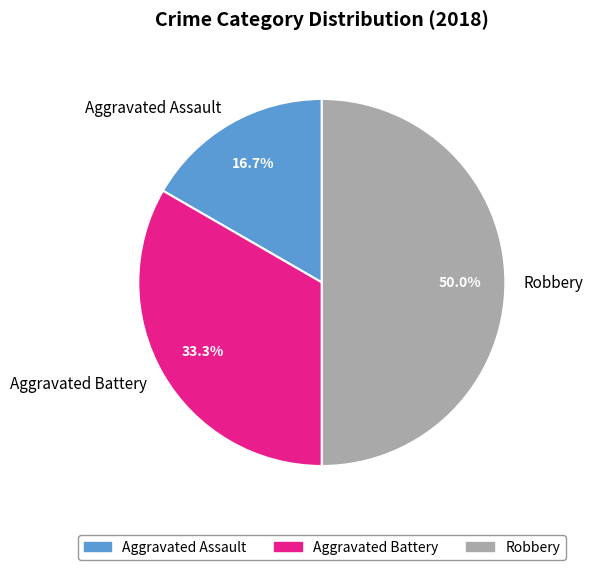

Approximately how many times larger is the value at Robbery compared to Aggravated Battery?

1.5